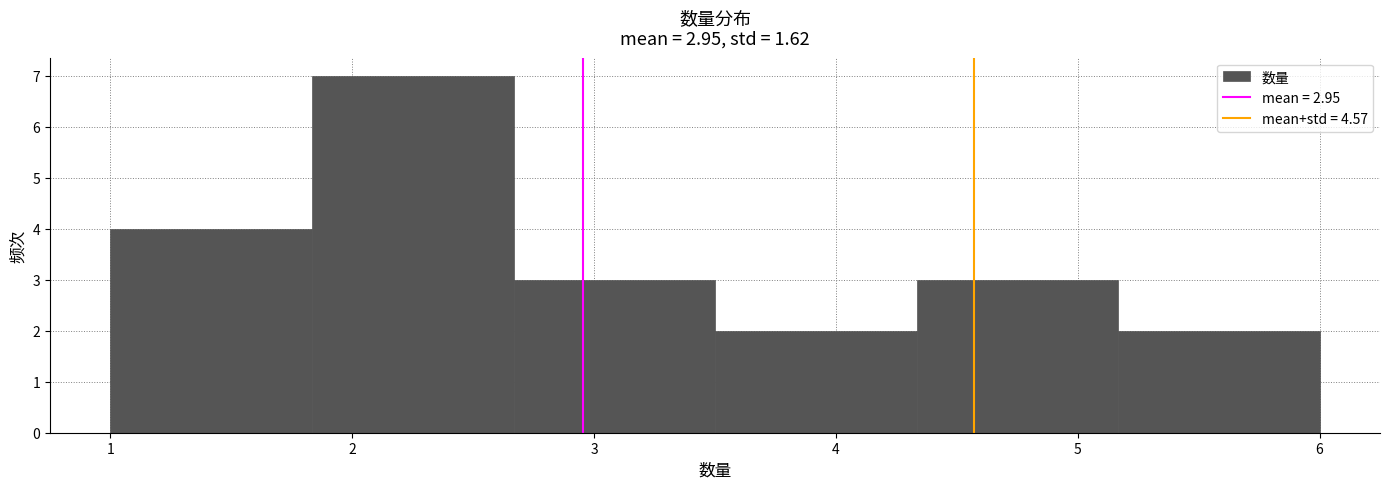

Reading left to right, transcribe this chart: for each bar, give the range it covers on the x-axis and its height. Neither the bar edges nor the heights are printed on the chart, so give them approximately, as read against the axes.

1.0 to 1.8: 4
1.8 to 2.7: 7
2.7 to 3.5: 3
3.5 to 4.3: 2
4.3 to 5.2: 3
5.2 to 6.0: 2